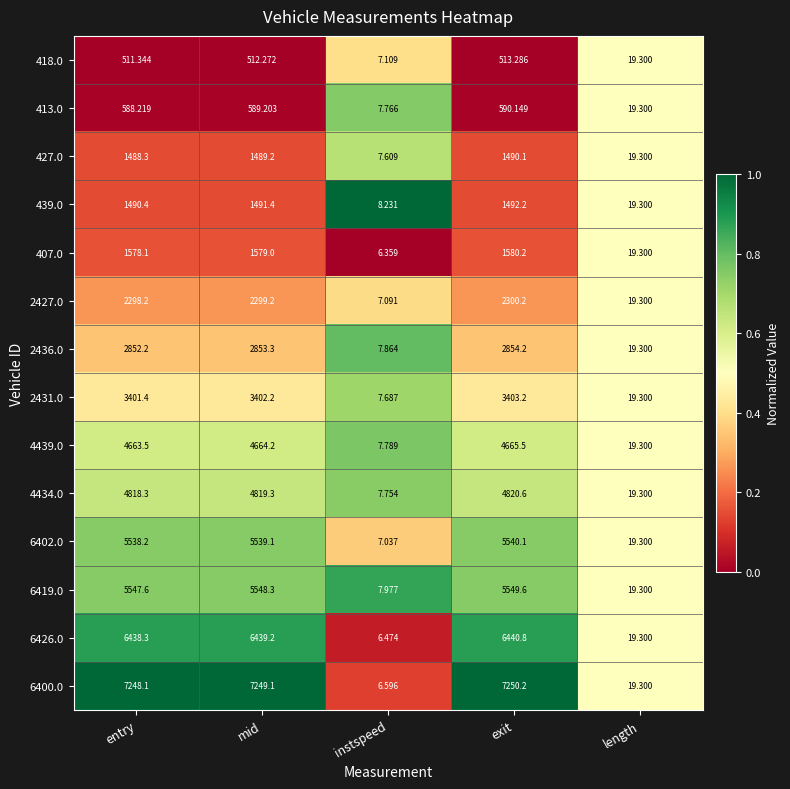

How many series are shown in this chart?

14